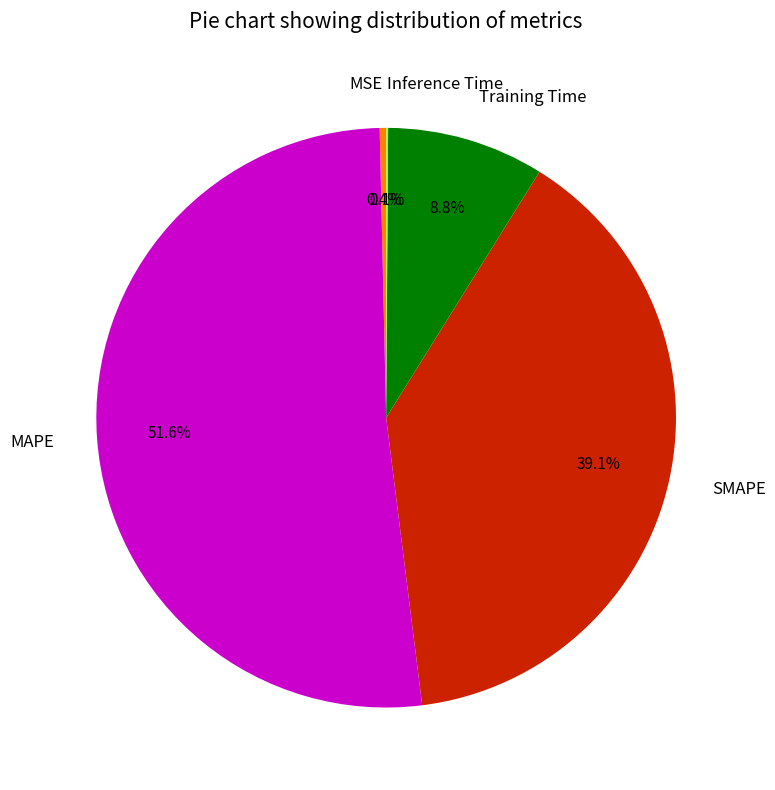

What percentage is the MAPE slice, to the nearest percent?

52%